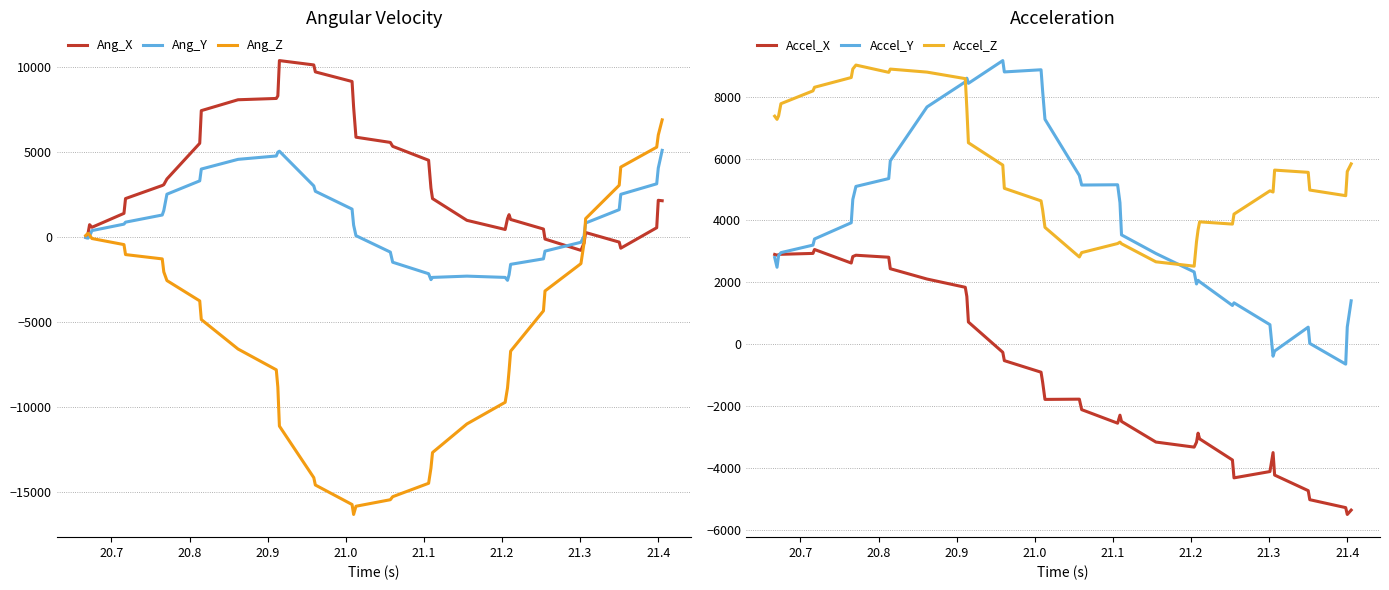

True or false: Accel_Z has more than 1 interior local peaks.

True